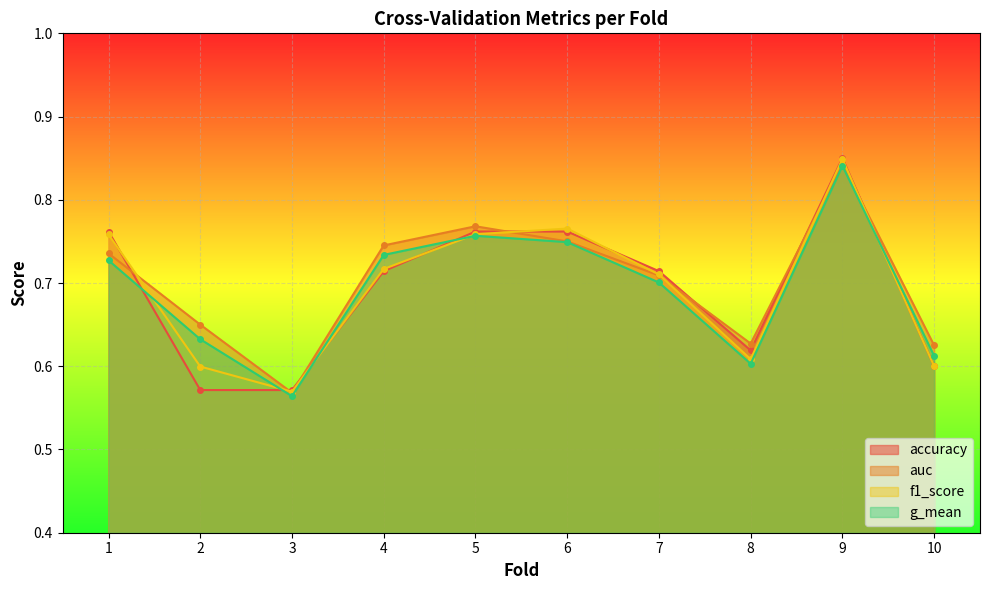

Count the number of data series in this chart.

4